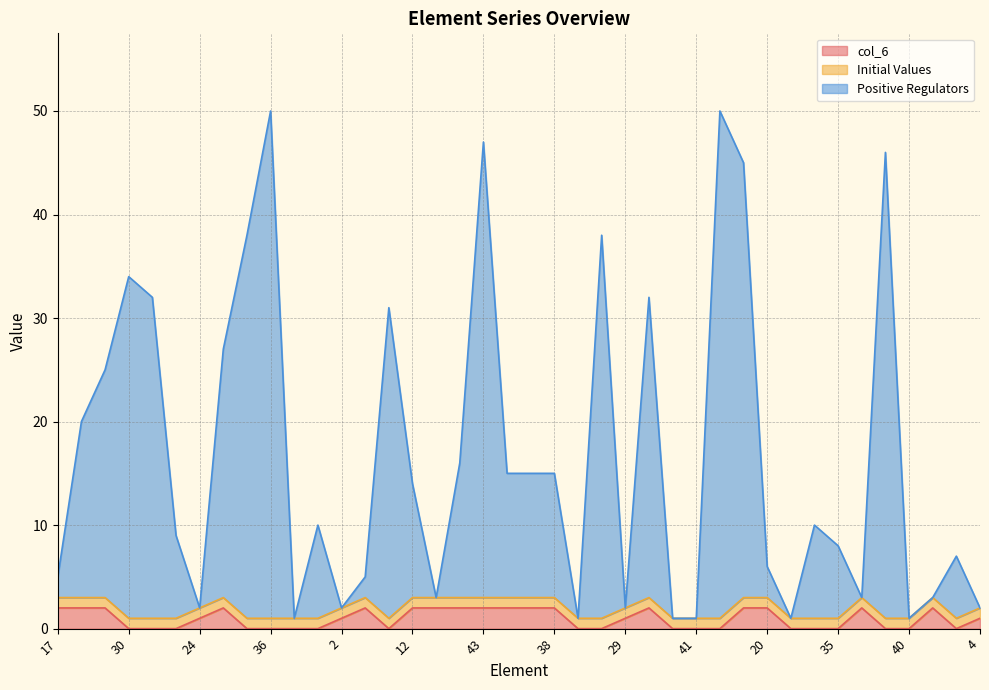

True or false: col_6 has a value of 2 at 12.

True